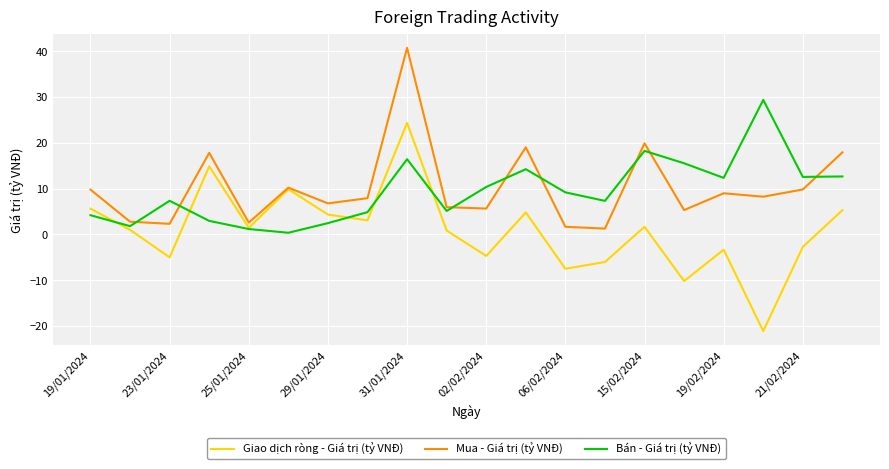

List the series in order of their peak value, lowest first.

Giao dịch ròng - Giá trị (tỷ VNĐ), Bán - Giá trị (tỷ VNĐ), Mua - Giá trị (tỷ VNĐ)